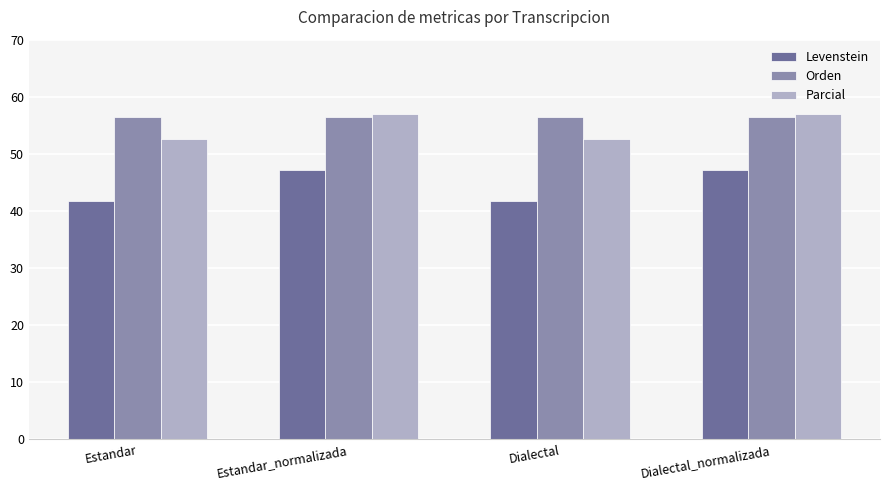

Which series changed the most between Dialectal and Dialectal_normalizada?

Levenstein